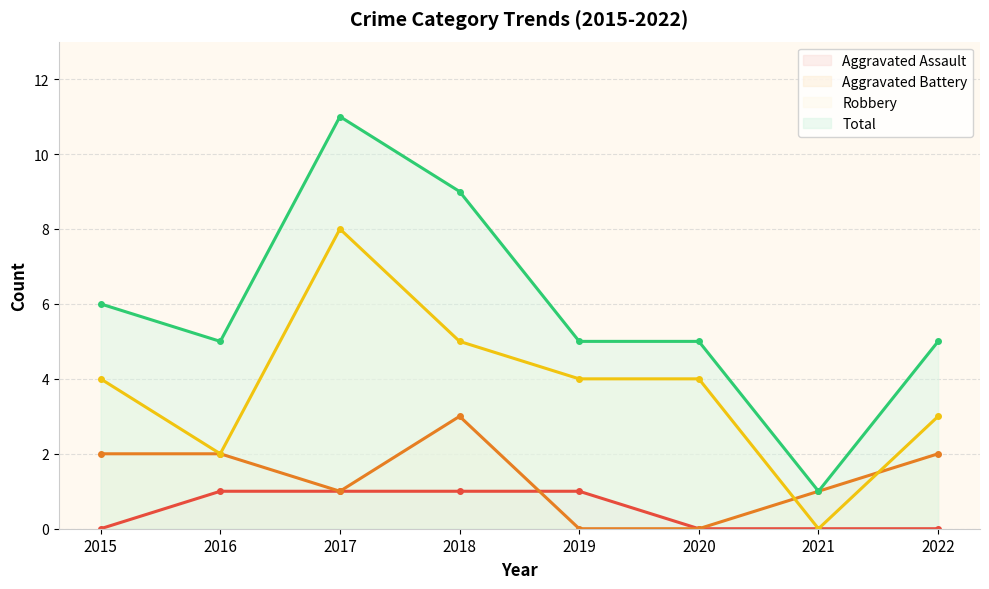

Is the value of Robbery at 2020 greater than the value of Aggravated Battery at 2021?

Yes